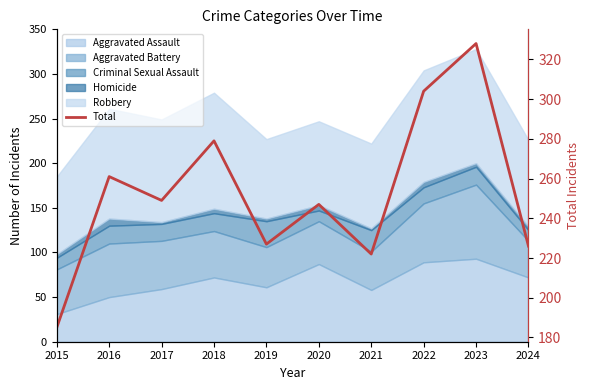

What is the value of the 9th point from the left?

328